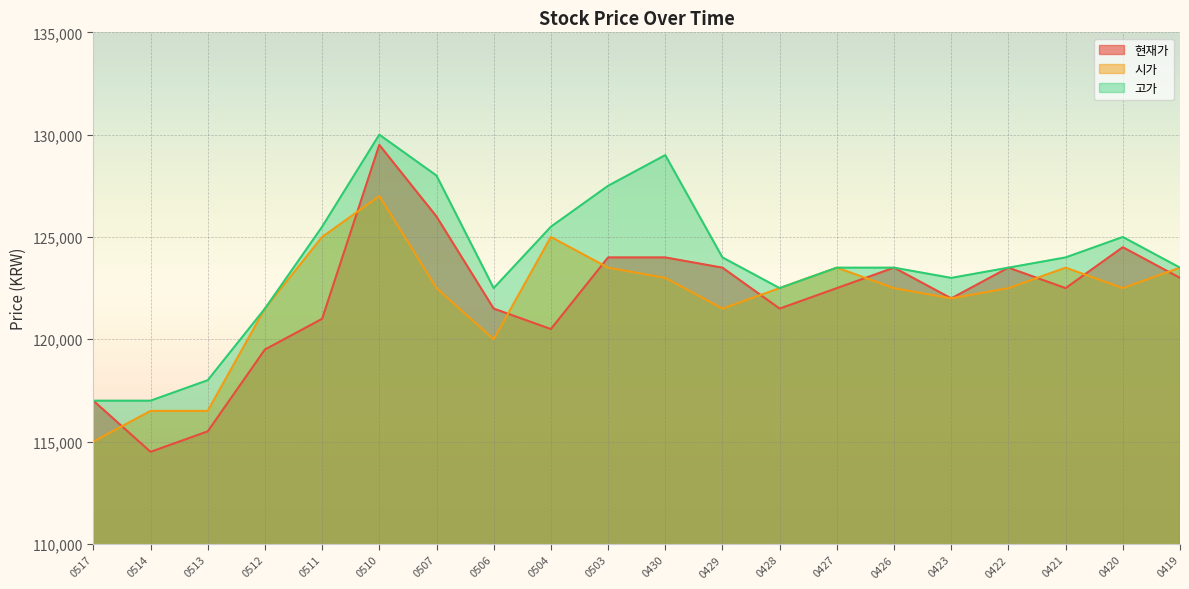

Is it true that 고가 equals 125000 at 0420?

True